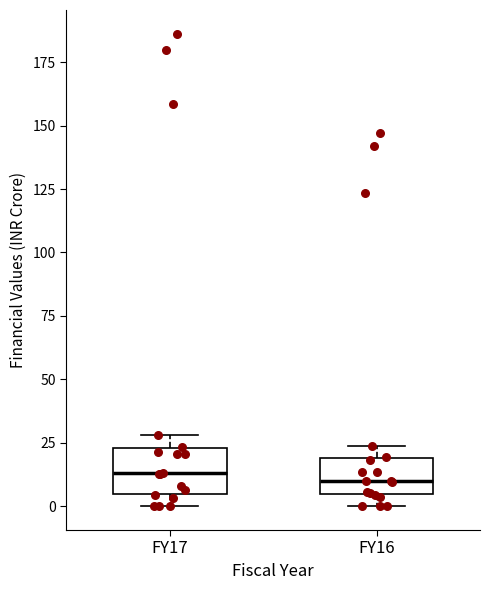

Where is the lower edge of the box for FY16 on the y-axis? The values are not printed on the chart, so give them approximately, as read against the axis.

5